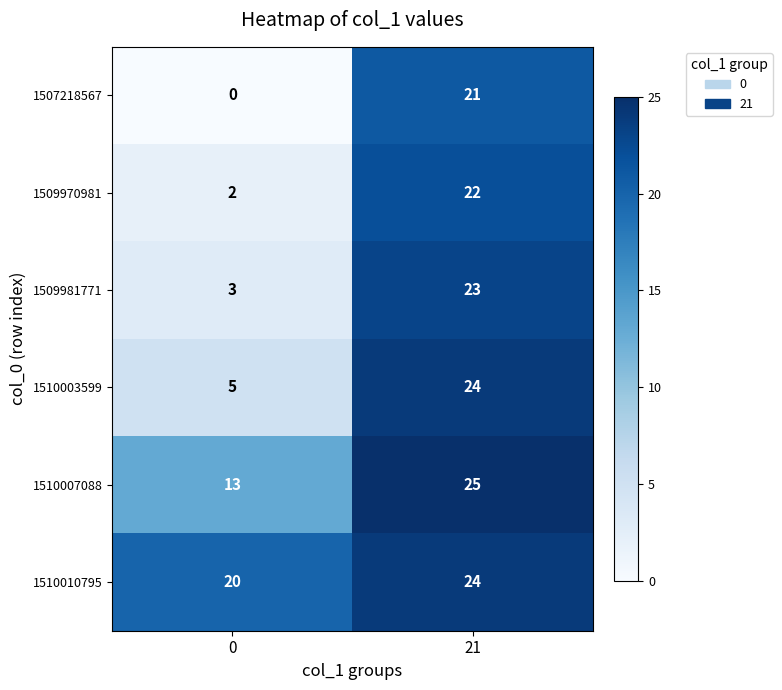

Is the value of 1507218567 at 0 greater than the value of 1510003599 at 0?

No